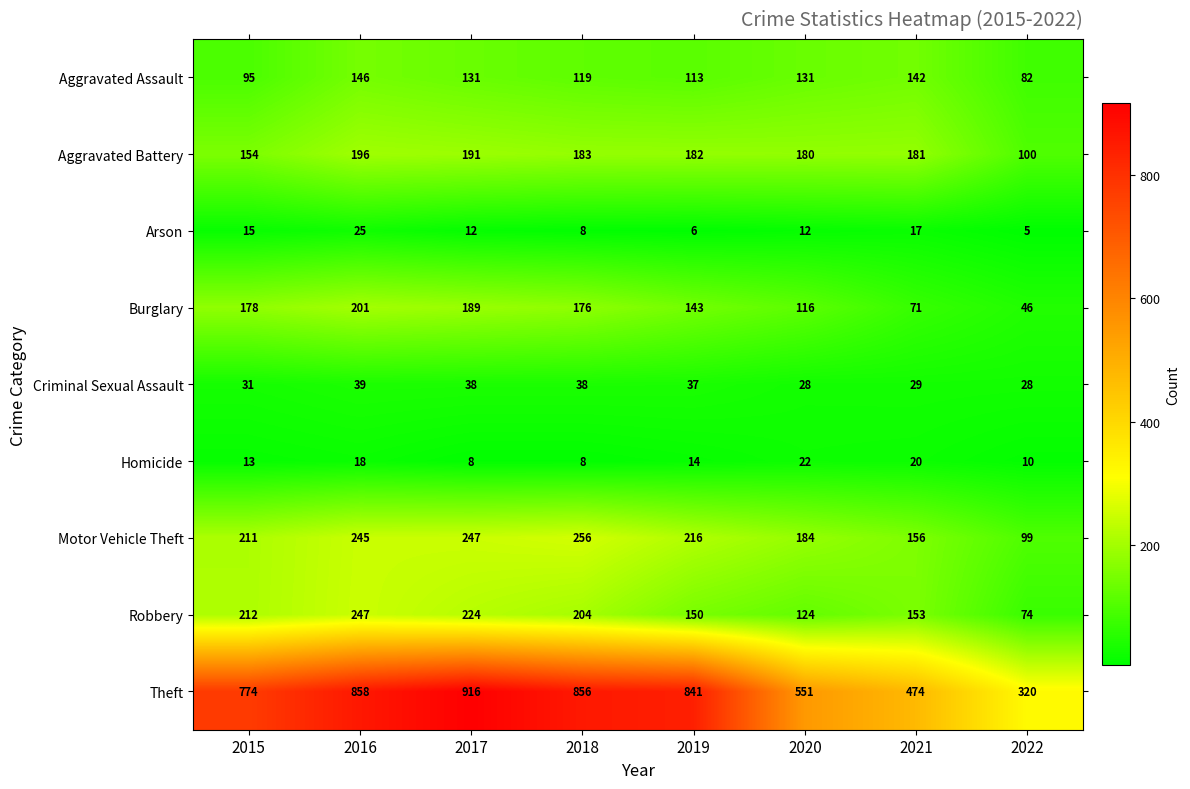

Rank the series by their maximum value, from lowest to highest.

Homicide, Arson, Criminal Sexual Assault, Aggravated Assault, Aggravated Battery, Burglary, Robbery, Motor Vehicle Theft, Theft